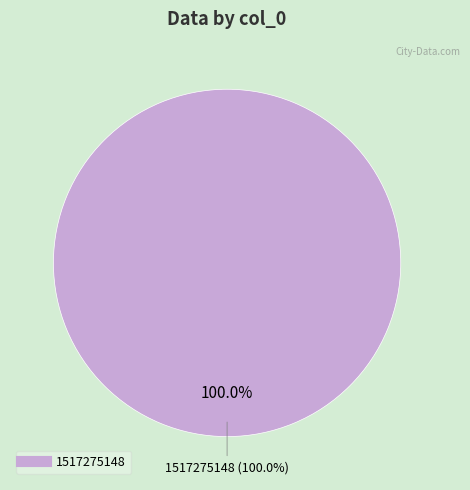

Which slice is the largest?

1517275148